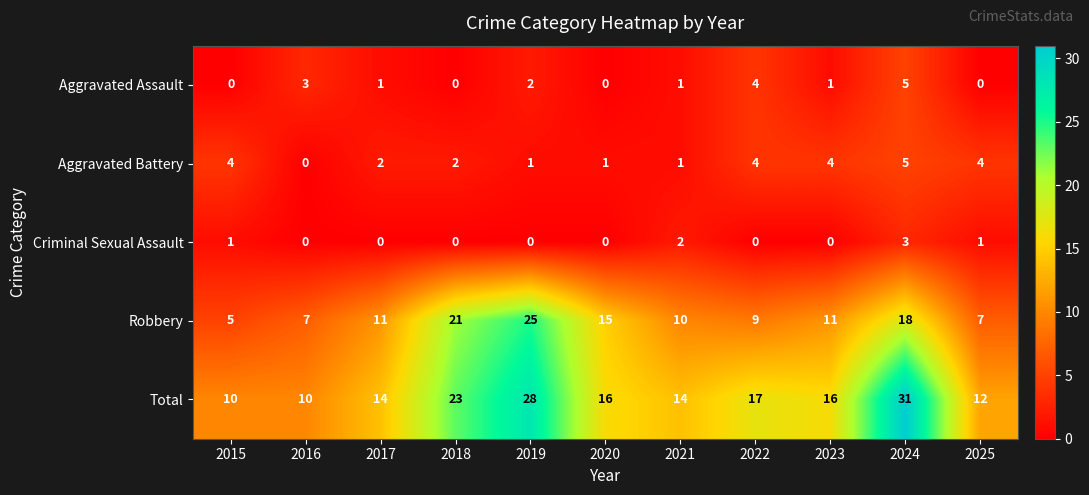

What is the average value of the Robbery series?

13